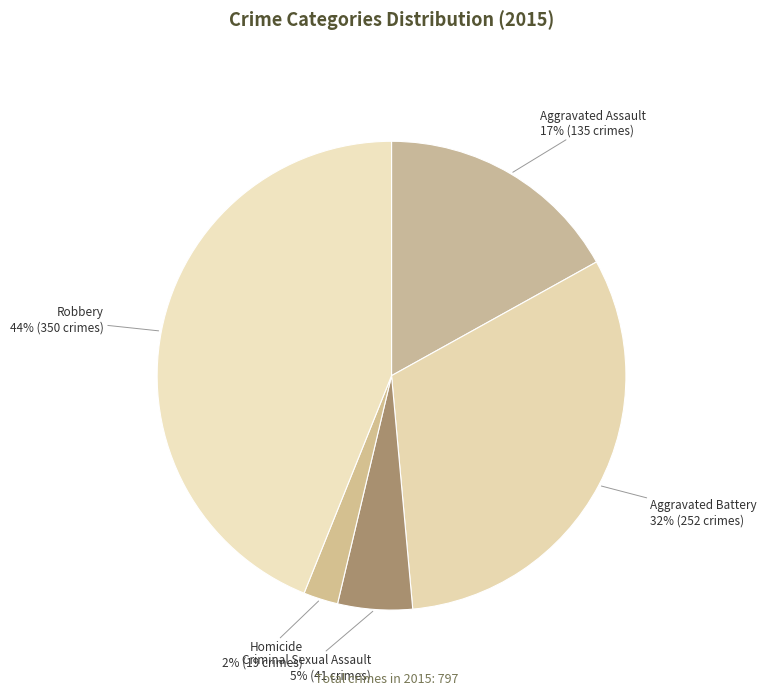

Does Criminal Sexual Assault represent more than half of the total?

No